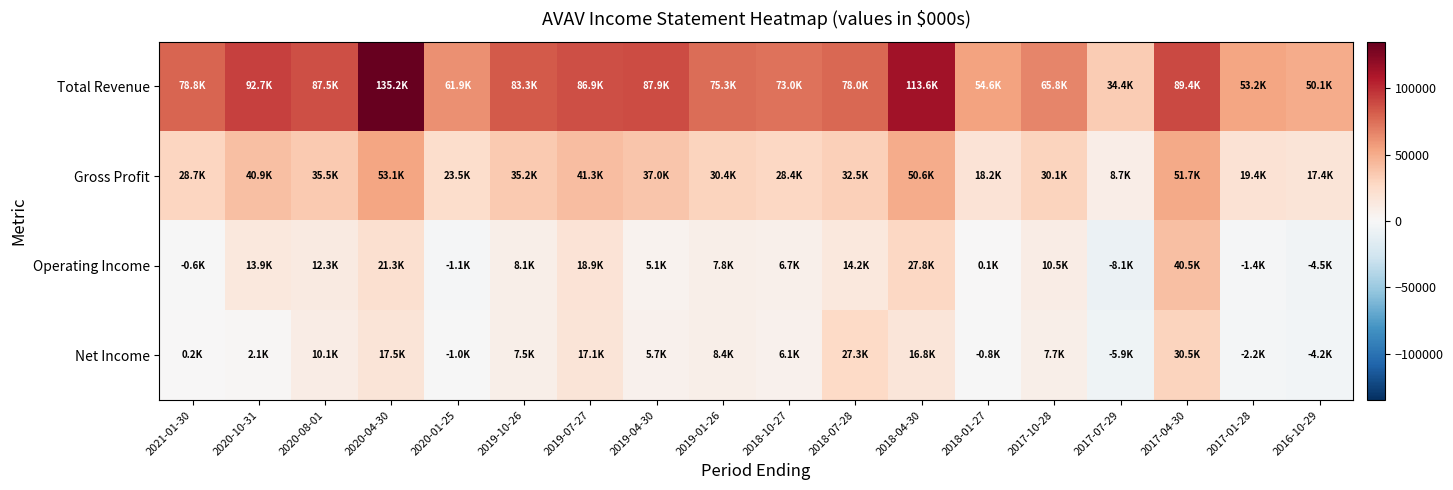

Reading left to right, extract all data points from this chart.

Total Revenue: 2021-01-30=78800	2020-10-31=92700	2020-08-01=87500	2020-04-30=135200	2020-01-25=61900	2019-10-26=83300	2019-07-27=86900	2019-04-30=87900	2019-01-26=75300	2018-10-27=73000	2018-07-28=78000	2018-04-30=113600	2018-01-27=54600	2017-10-28=65800	2017-07-29=34400	2017-04-30=89400	2017-01-28=53200	2016-10-29=50100
Gross Profit: 2021-01-30=28700	2020-10-31=40900	2020-08-01=35500	2020-04-30=53100	2020-01-25=23500	2019-10-26=35200	2019-07-27=41300	2019-04-30=37000	2019-01-26=30400	2018-10-27=28400	2018-07-28=32500	2018-04-30=50600	2018-01-27=18200	2017-10-28=30100	2017-07-29=8700	2017-04-30=51700	2017-01-28=19400	2016-10-29=17400
Operating Income: 2021-01-30=-600	2020-10-31=13900	2020-08-01=12300	2020-04-30=21300	2020-01-25=-1100	2019-10-26=8100	2019-07-27=18900	2019-04-30=5100	2019-01-26=7800	2018-10-27=6700	2018-07-28=14200	2018-04-30=27800	2018-01-27=100	2017-10-28=10500	2017-07-29=-8100	2017-04-30=40500	2017-01-28=-1400	2016-10-29=-4500
Net Income: 2021-01-30=200	2020-10-31=2100	2020-08-01=10100	2020-04-30=17500	2020-01-25=-1000	2019-10-26=7500	2019-07-27=17100	2019-04-30=5700	2019-01-26=8400	2018-10-27=6100	2018-07-28=27300	2018-04-30=16800	2018-01-27=-800	2017-10-28=7700	2017-07-29=-5900	2017-04-30=30500	2017-01-28=-2200	2016-10-29=-4200